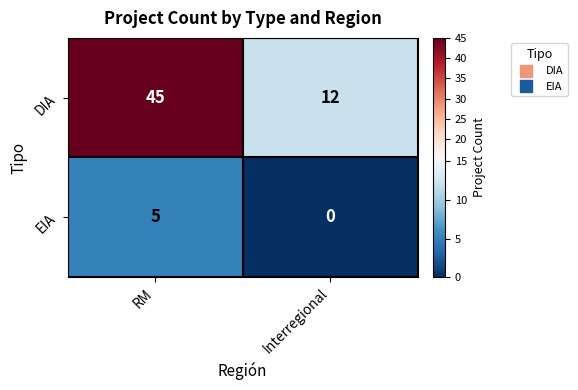

True or false: EIA has a value of 5 at RM.

True